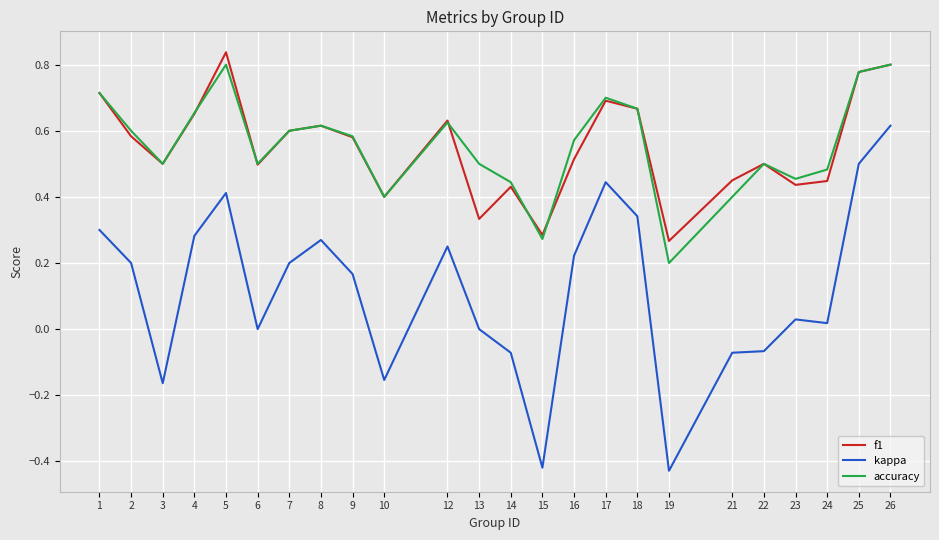

True or false: kappa and f1 cross at least once.

False